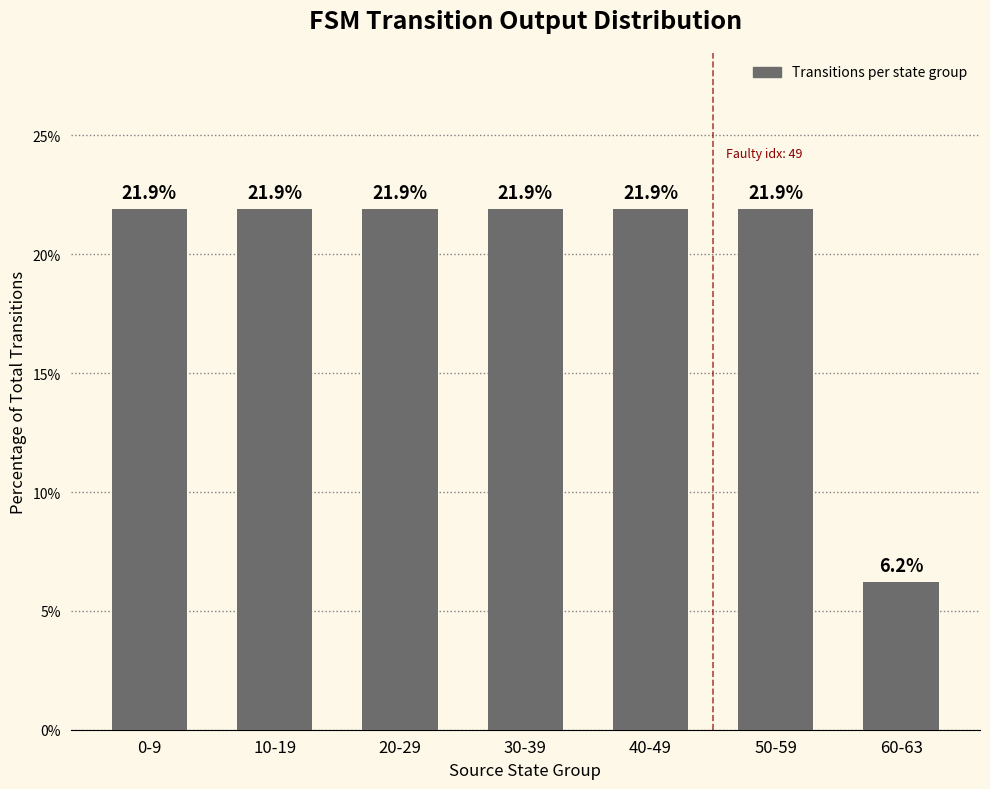

Count the number of categories in the chart.

7